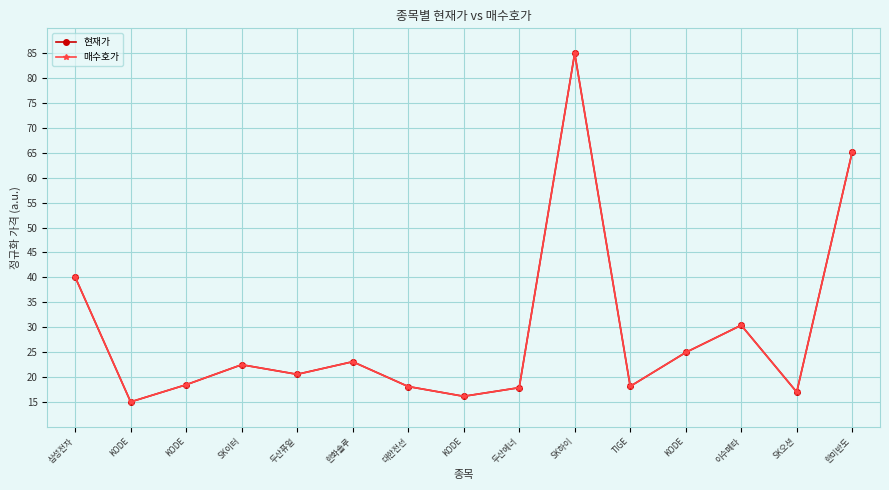

Is this an area chart (filled region under the line)?

No